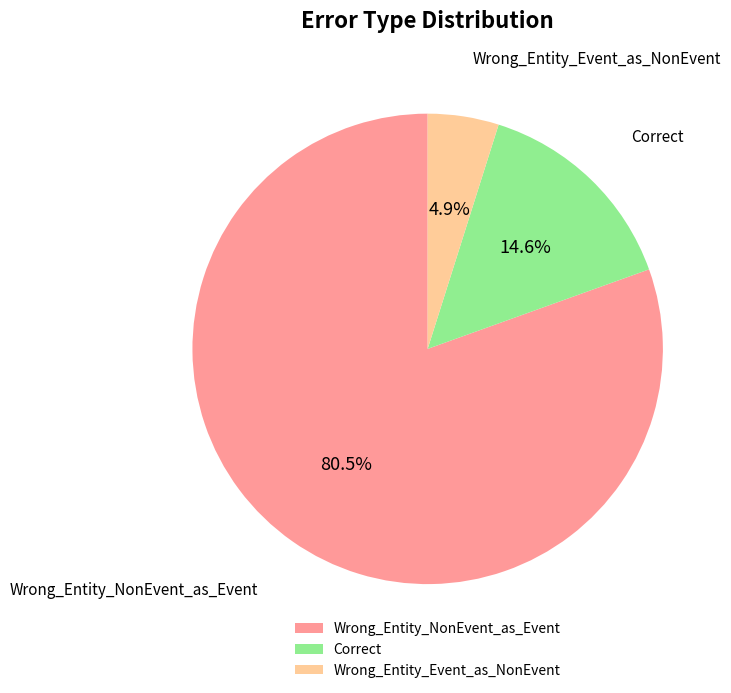

To the nearest percent, what is the difference between the largest and smallest slice percentages?

76%